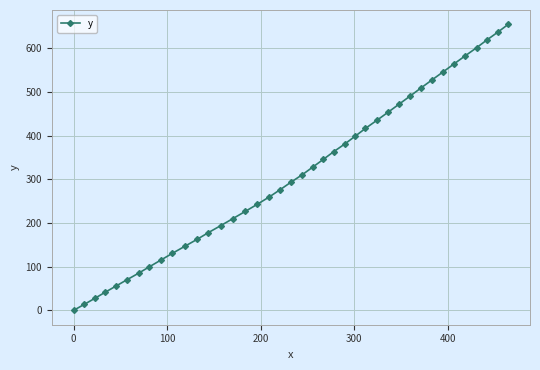

How many categories are shown in the chart?

40